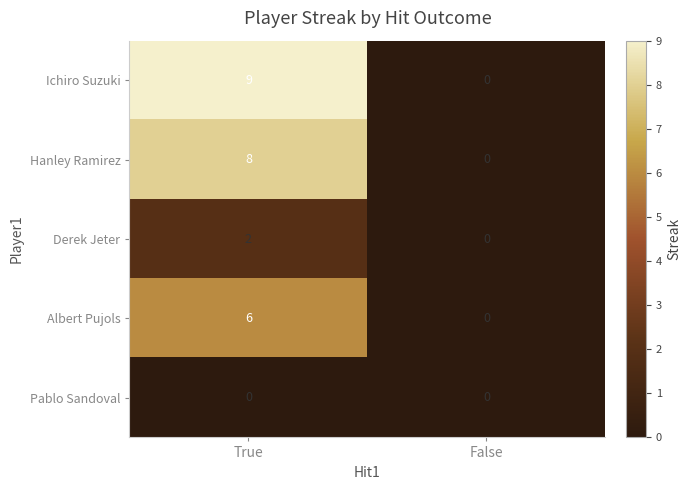

What is the maximum value shown in the chart?

9